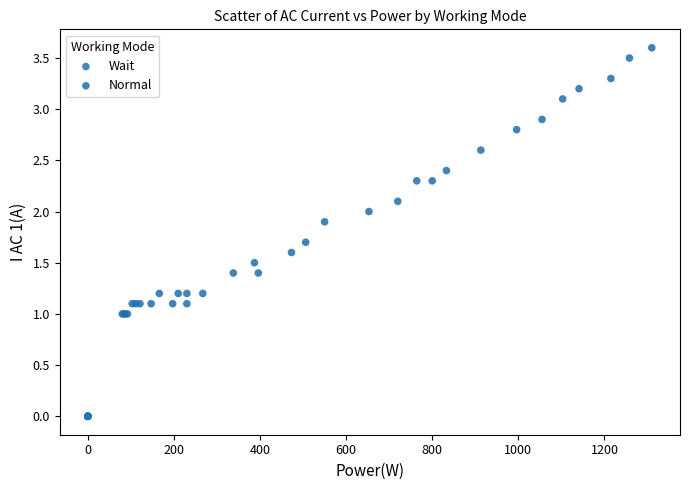

Which series reaches the minimum Y coordinate?

Wait